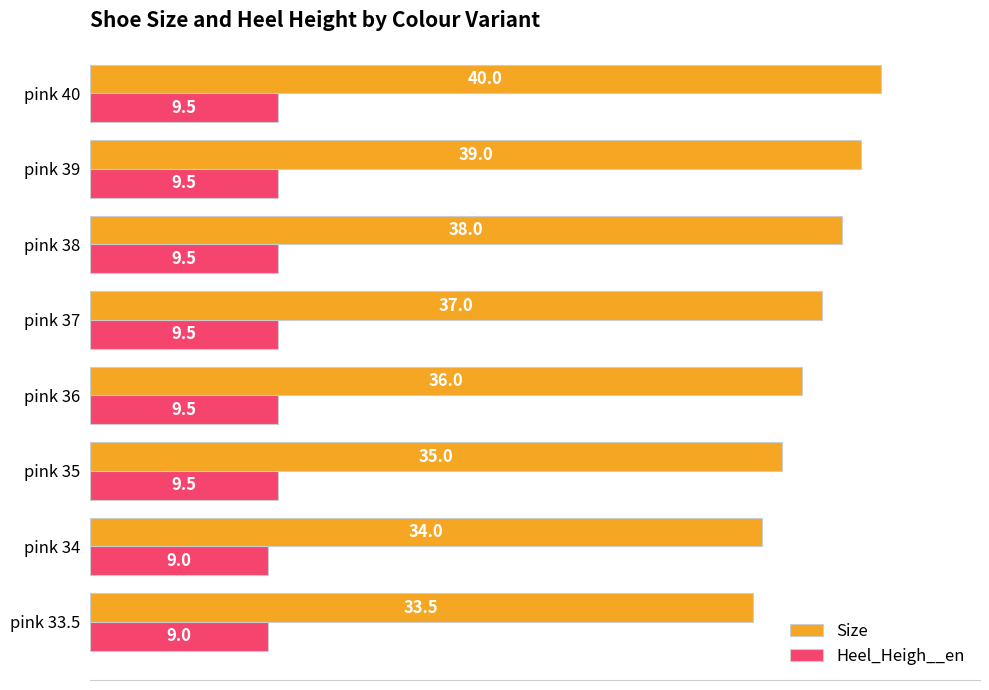

What is the maximum value shown in the chart?

40.0